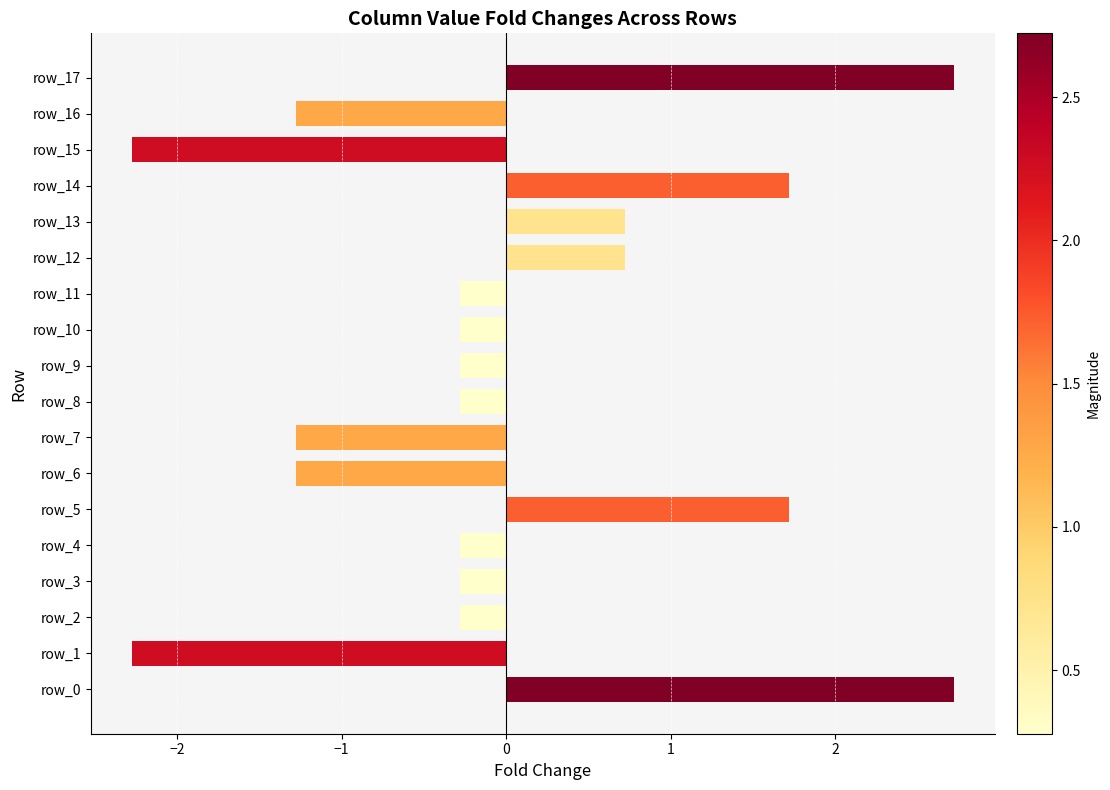

Are the bars horizontal?

Yes